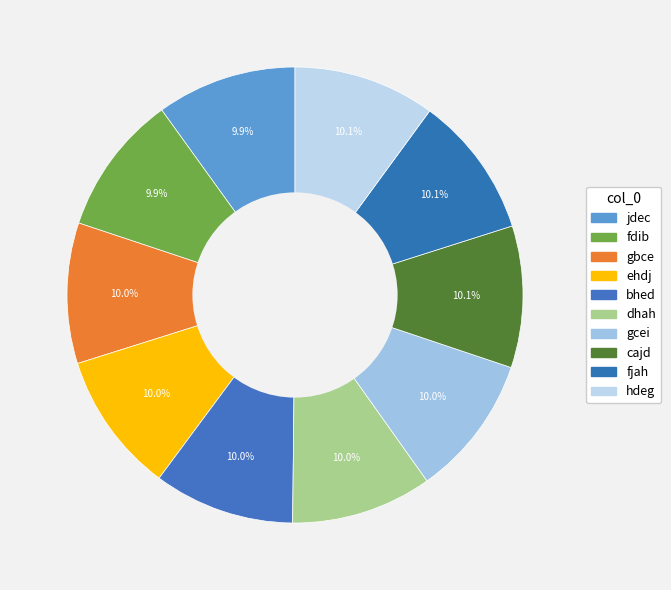

What is the largest slice in the pie chart?

cajd